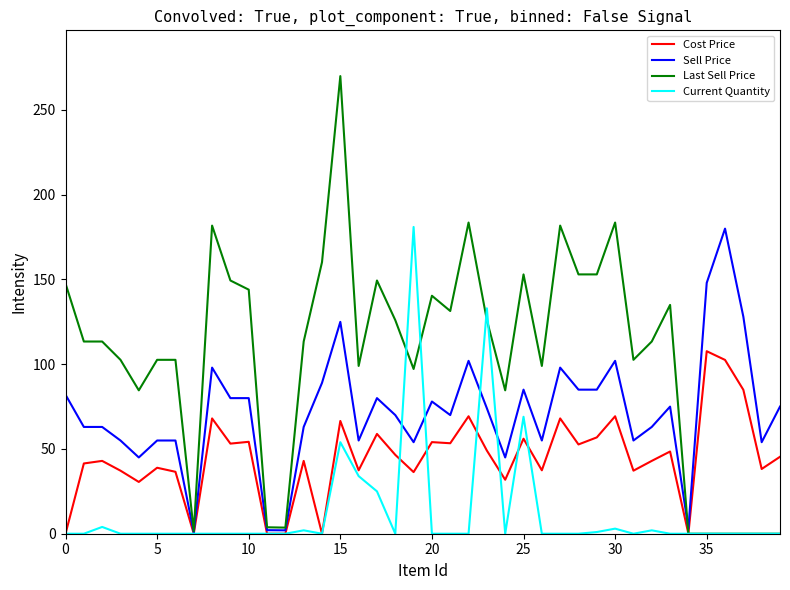

Which series has the widest spread of values?

Last Sell Price